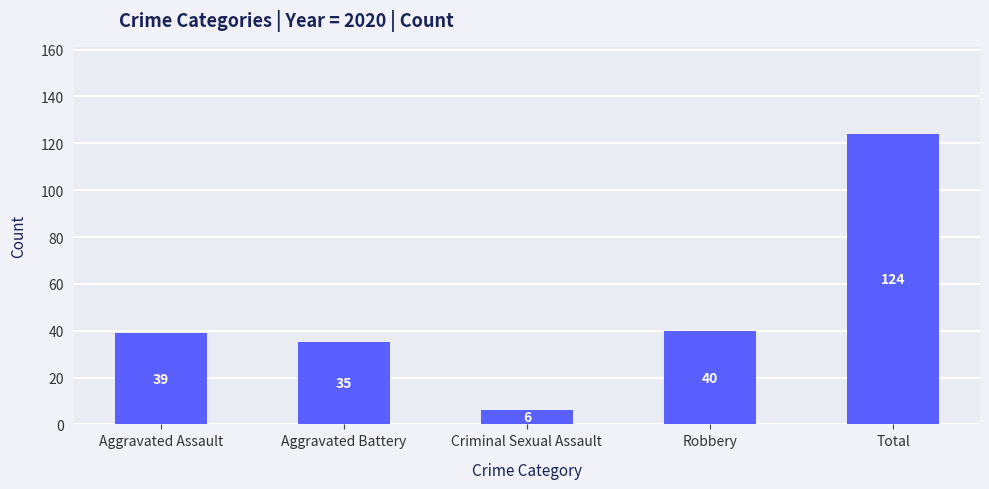

What is the approximate value at Aggravated Battery, to the nearest 5?

35